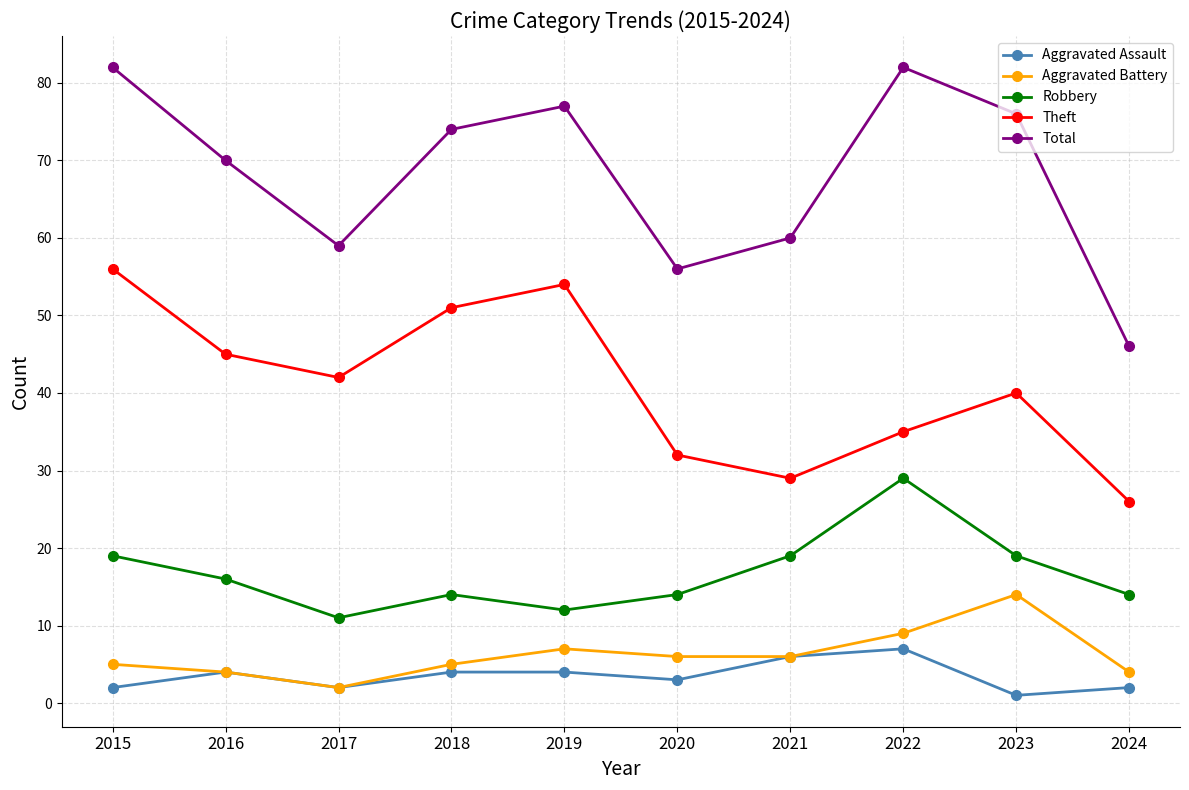

What is the spread (max minus min) of values at 2022?

75